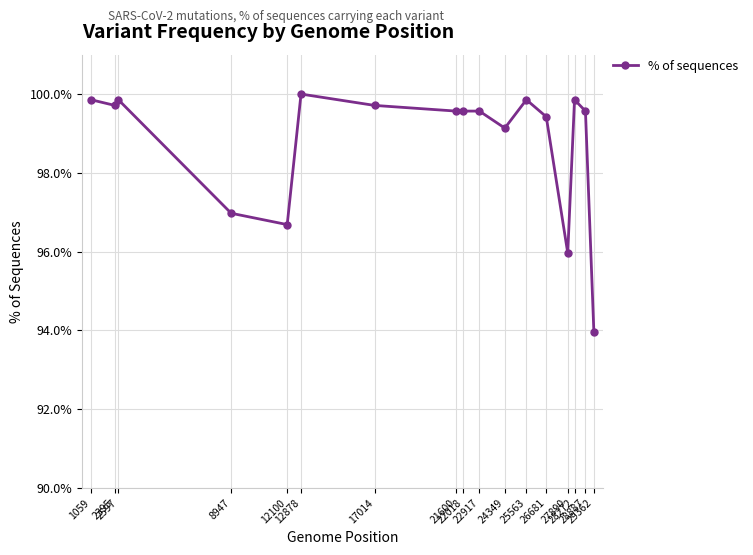

Reading left to right, list all the values displayed in this chart.

99.9	99.7	99.9	97.0	96.7	100.0	99.7	99.6	99.6	99.6	99.1	99.9	99.4	96.0	99.9	99.6	93.9